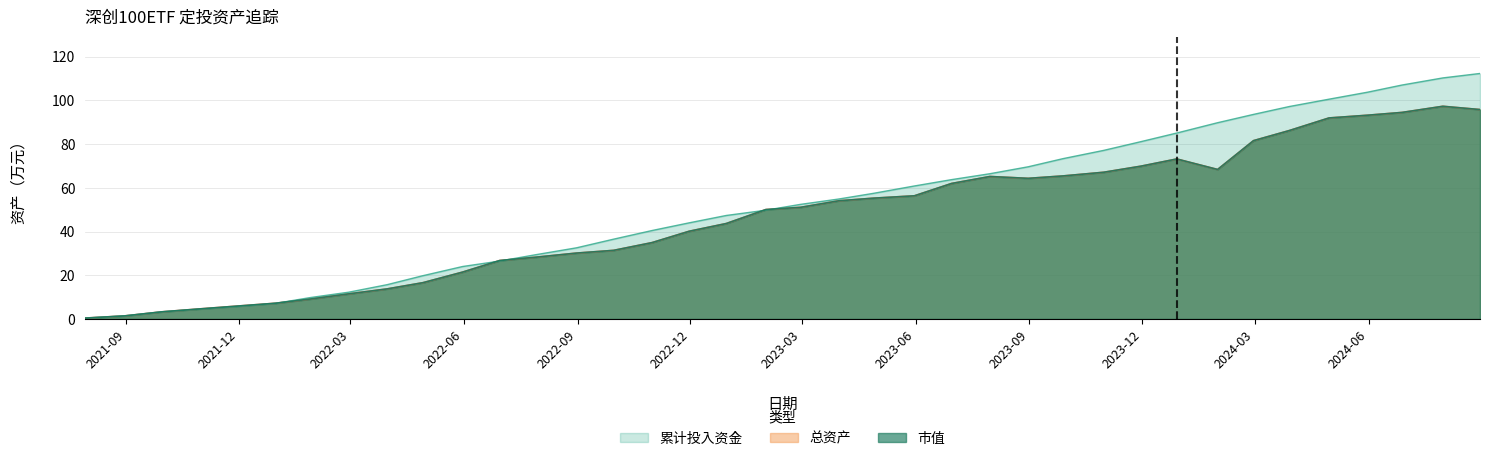

Does the chart display data point markers on the line(s)?

No